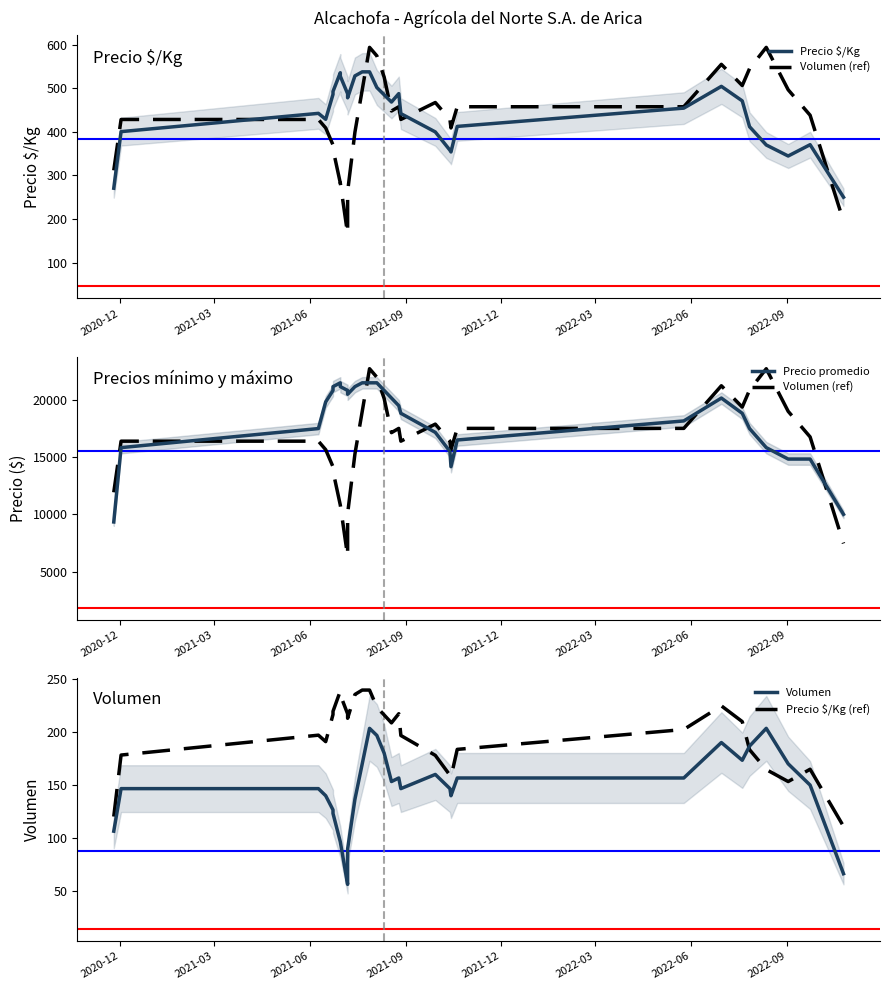

True or false: Volumen and Precio promedio cross at least once.

False